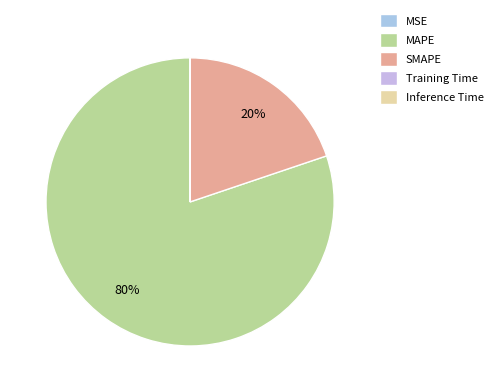

Is there a majority slice in this chart?

Yes